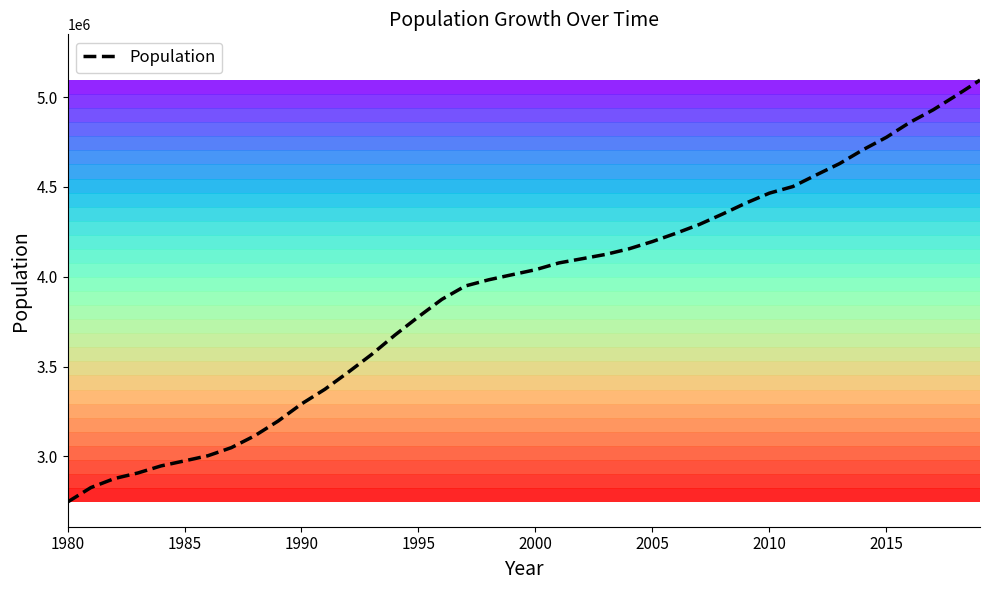

What is the maximum value shown in the chart?

5094796